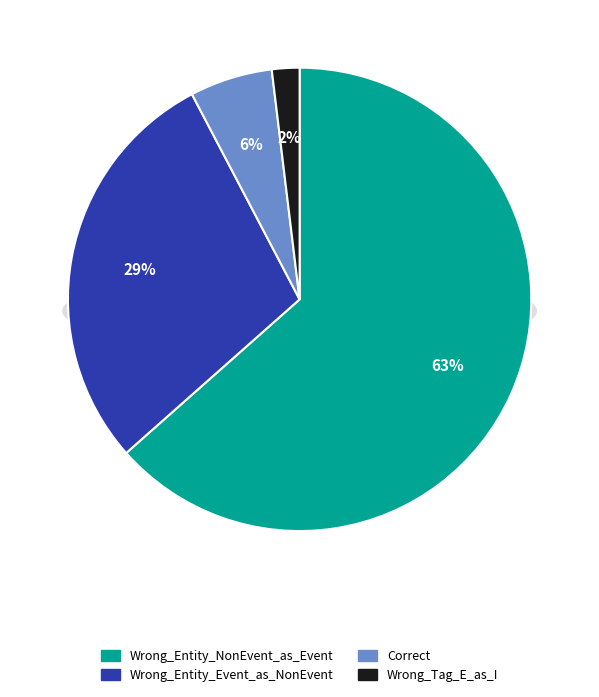

How many segments does this pie chart have?

4